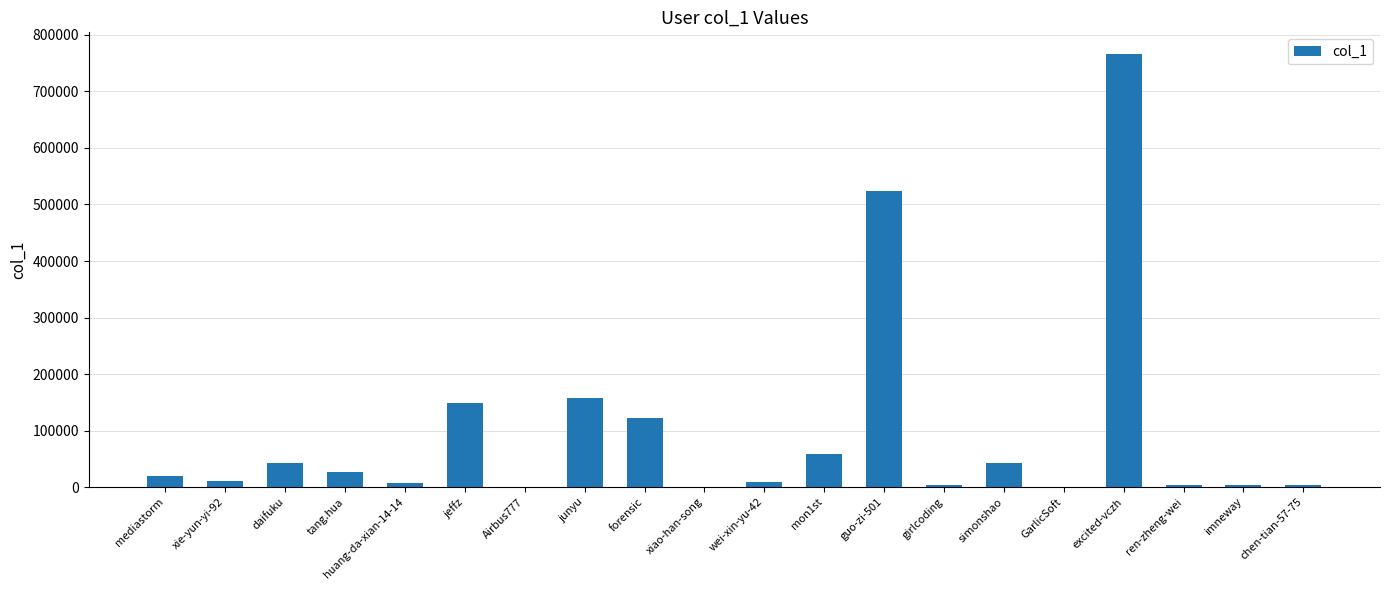

What is the sum of all values?

1948873